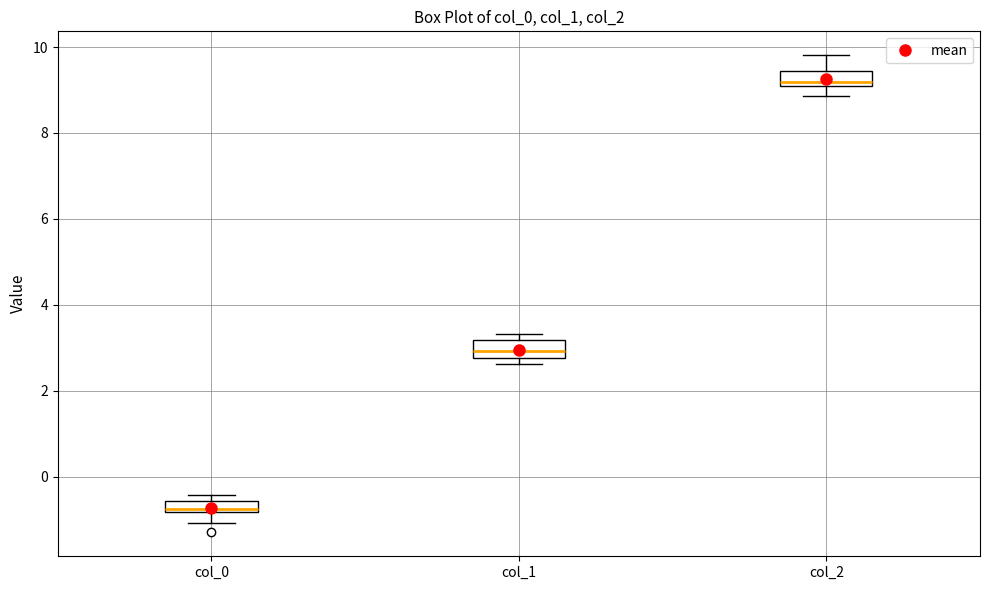

Where is the upper edge of the box for col_0 on the y-axis? The values are not printed on the chart, so give them approximately, as read against the axis.

-0.6